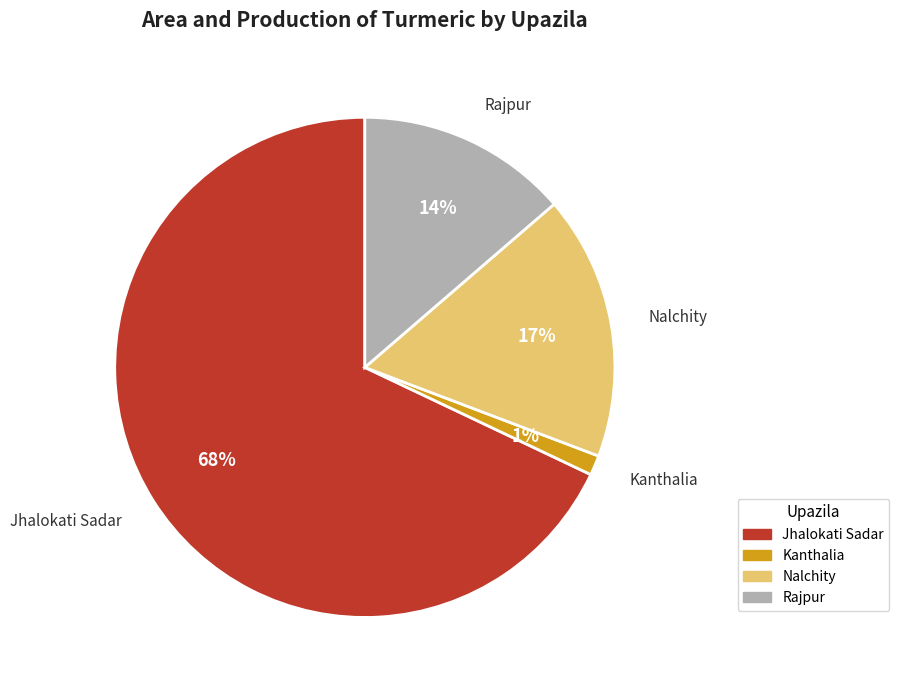

The Rajpur slice represents 8% of the pie. True or false?

False